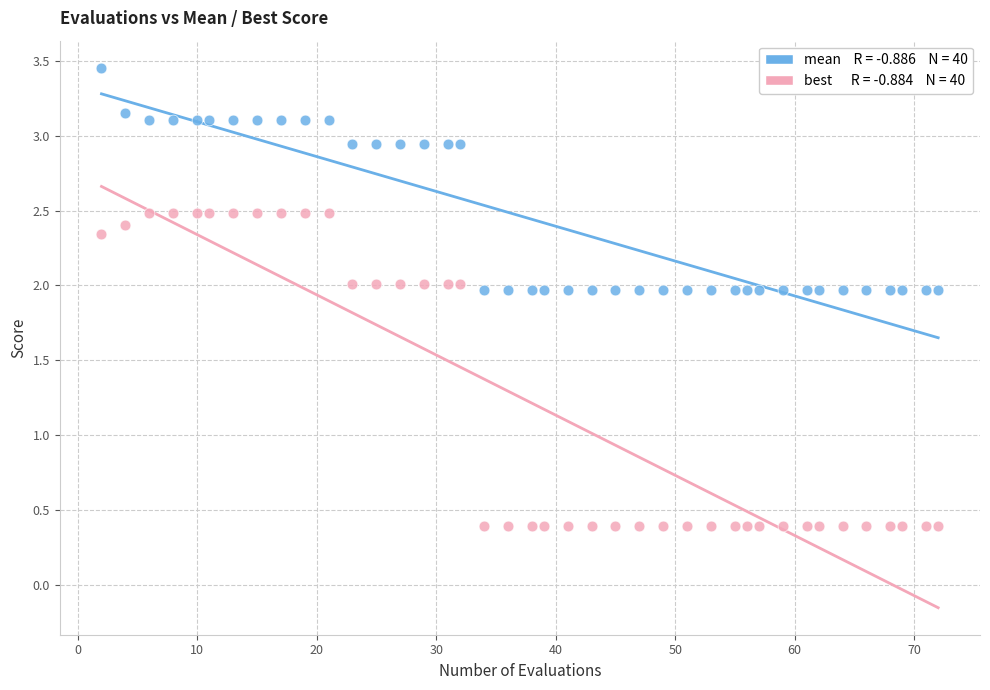

Across all data points, what is the range of Y values (max minus min)?

3.1